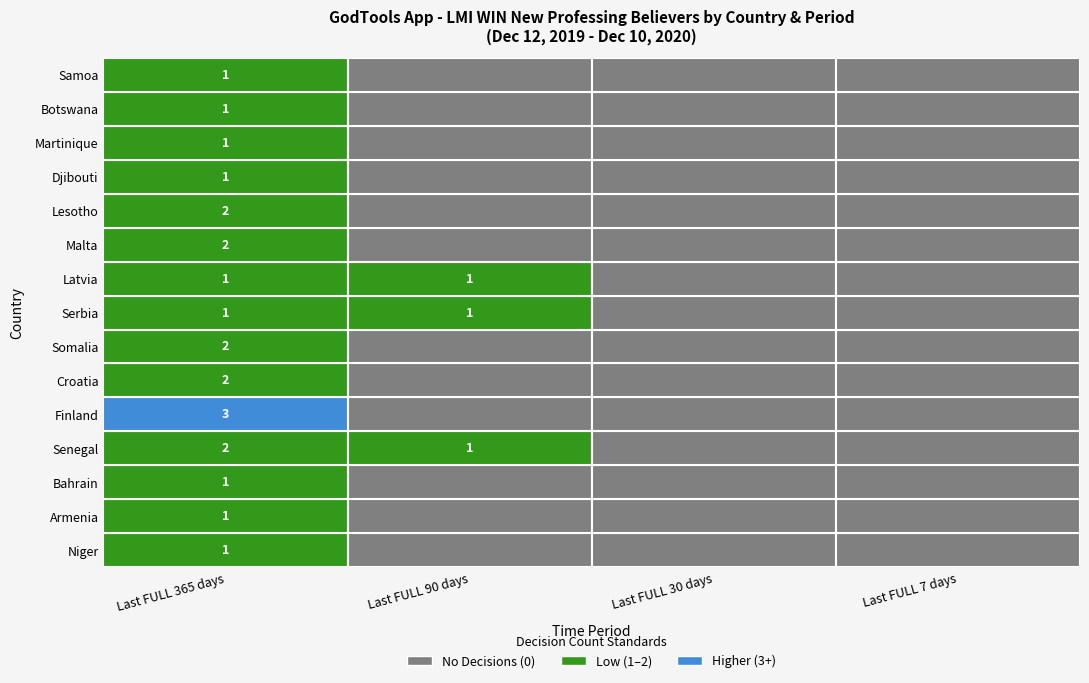

Is it true that Djibouti equals 1 at Last FULL 30 days?

False